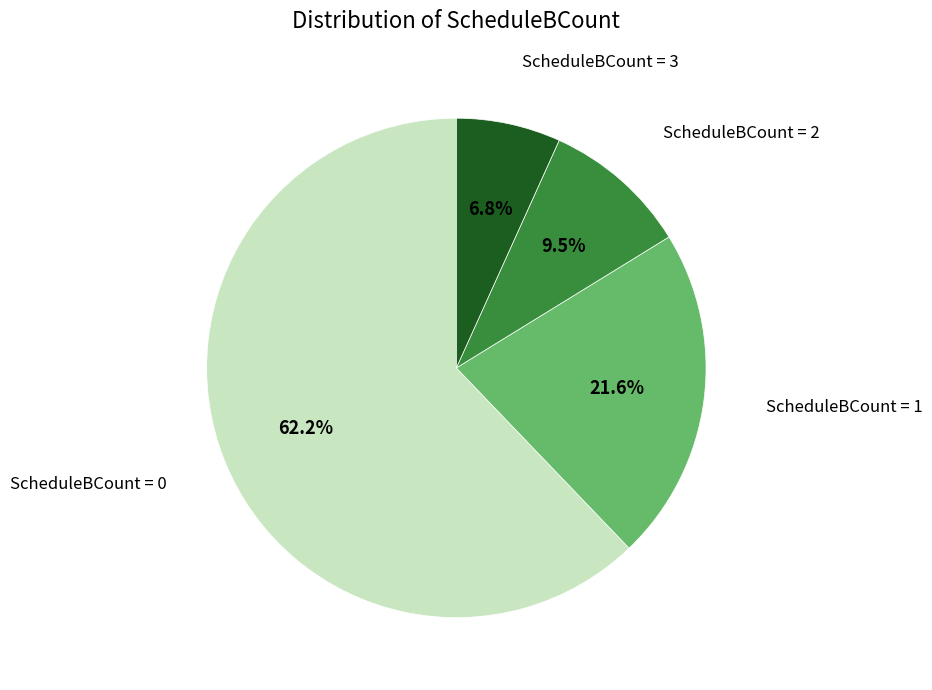

Which category has the biggest portion of the pie?

ScheduleBCount = 0